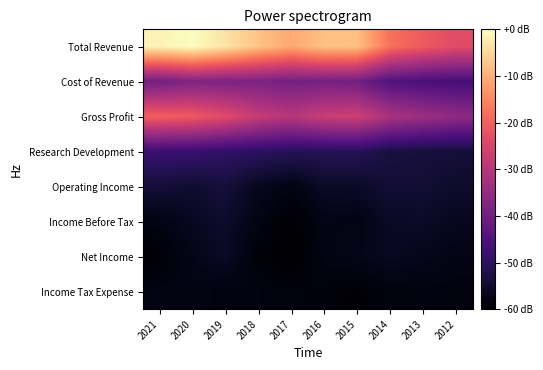

What is the spread (max minus min) of values at 2013?

37.4